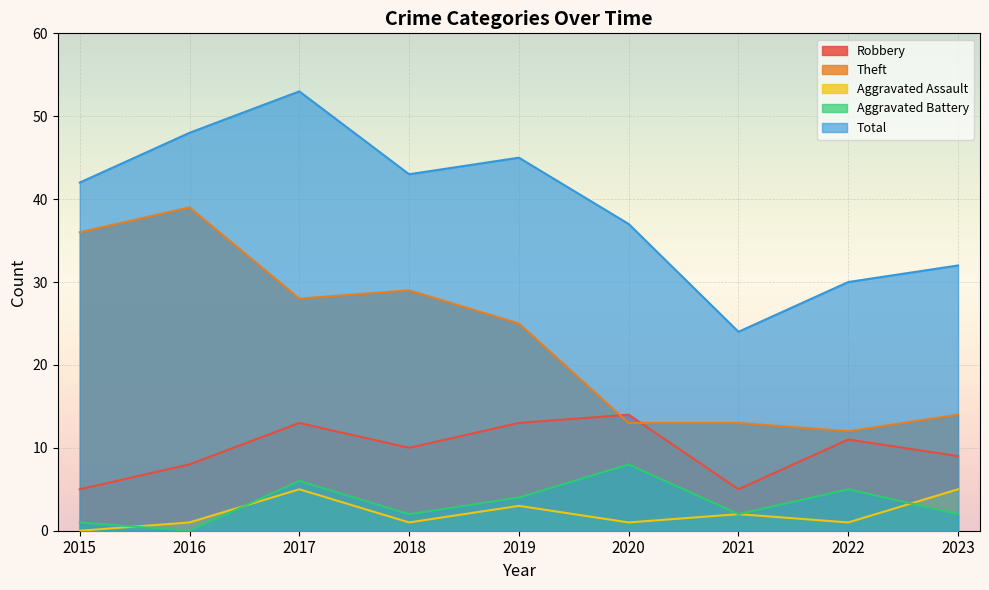

True or false: Theft has a value of 13 at 2021.

True